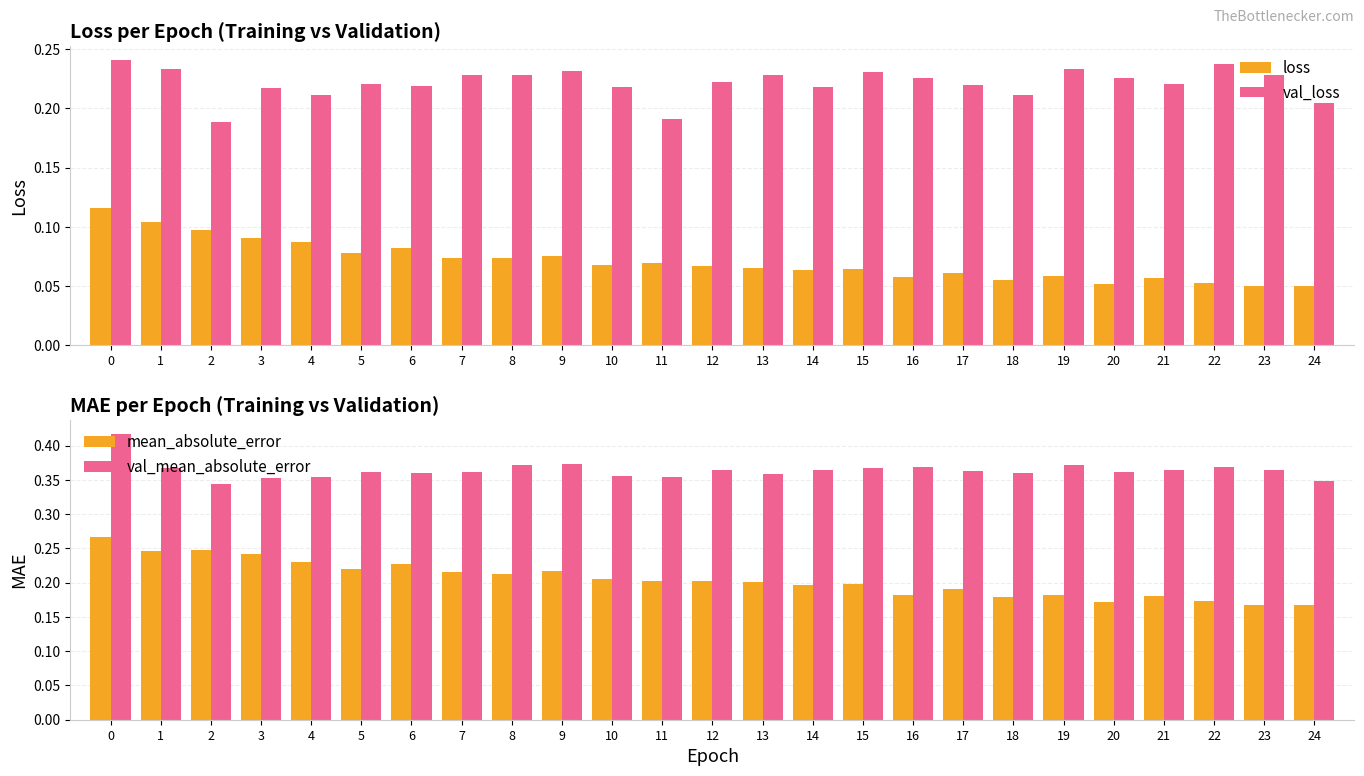

Is it true that loss equals 0.0 at 22?

False